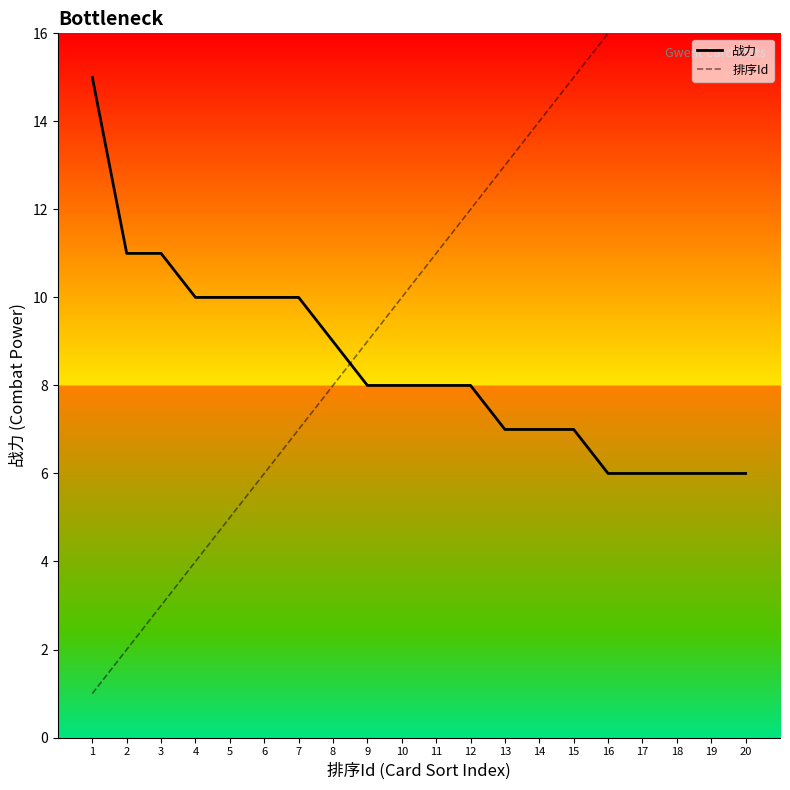

How many data points in 战力 are less than 8?

8